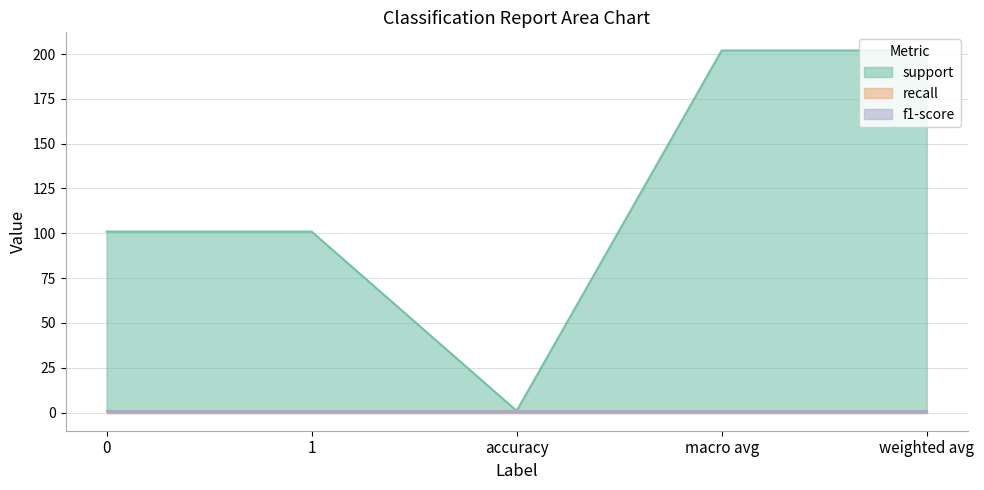

Count the support values in the range 101 to 202.

4